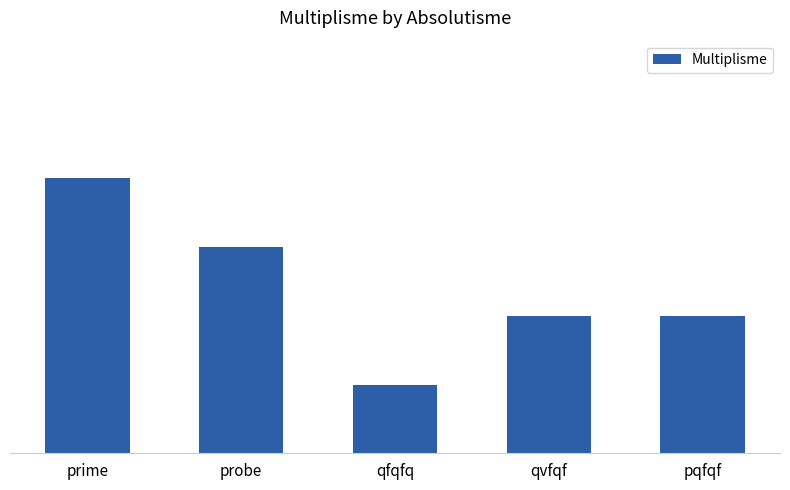

Does the chart contain any negative values?

No